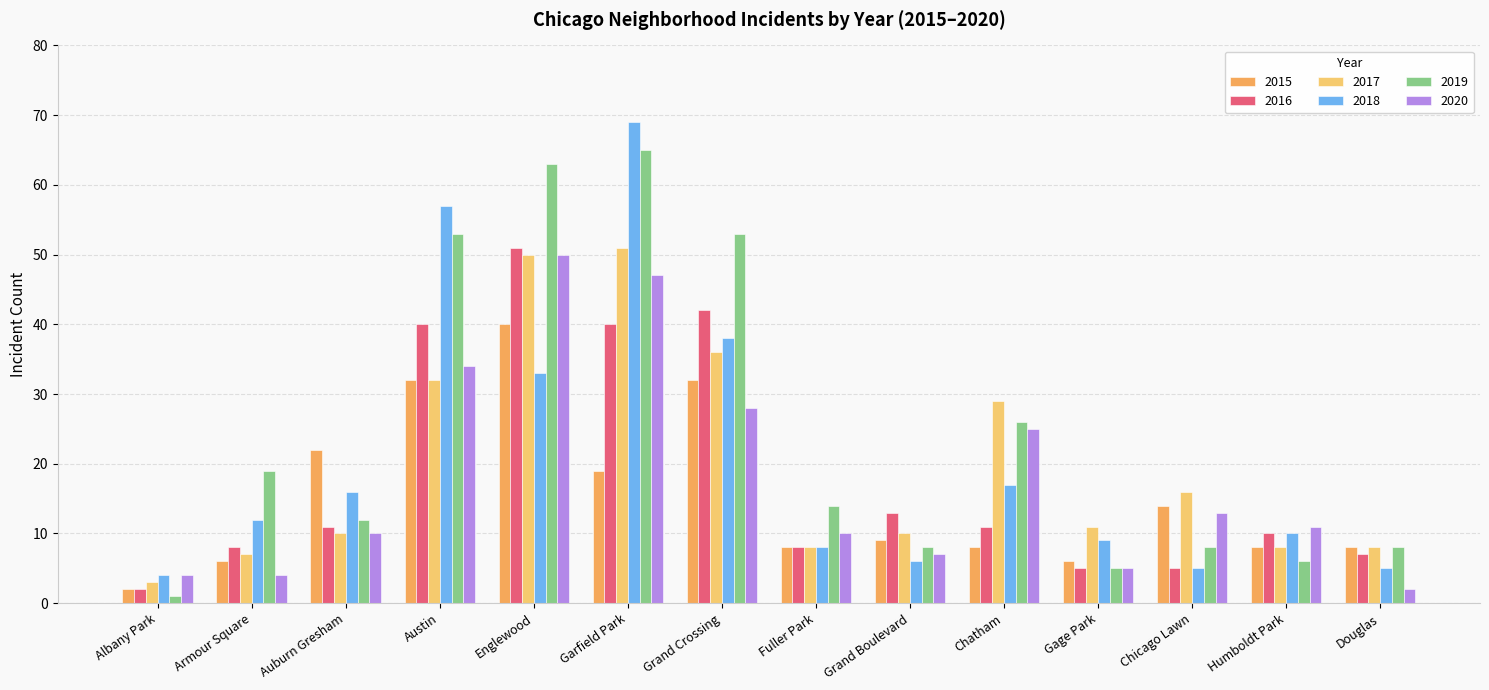

What is the maximum value for 2015?

40